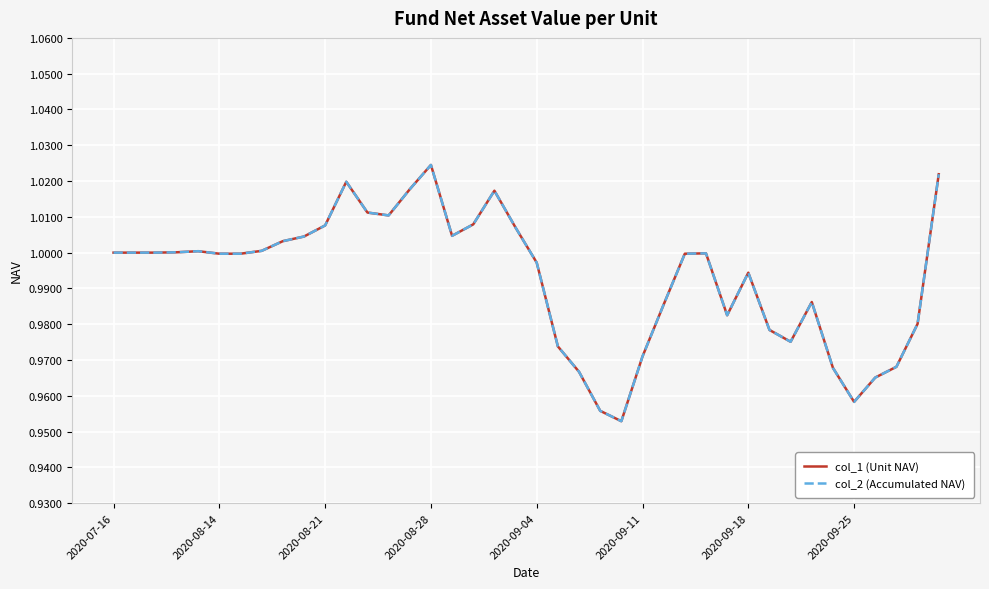

Where is the first local minimum for col_2 (Accumulated NAV)?

13